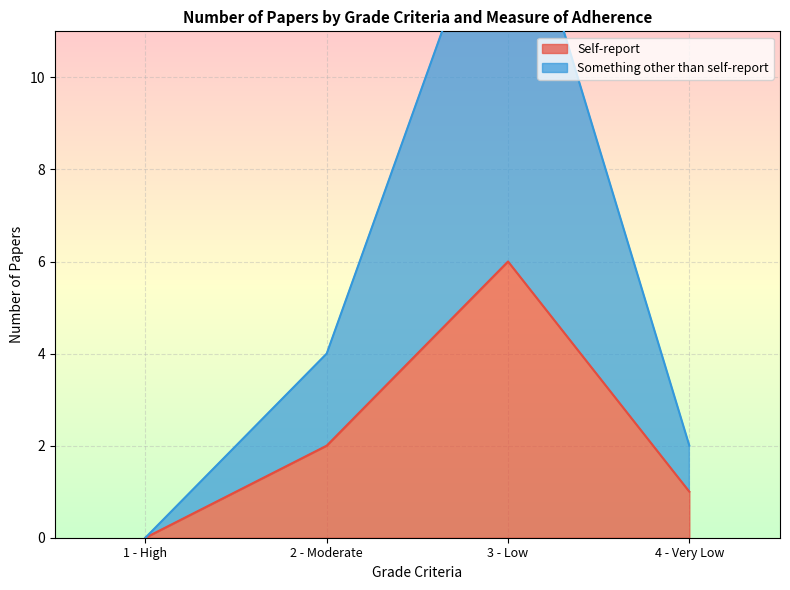

Is it true that Something other than self-report equals 26 at 3 - Low?

False